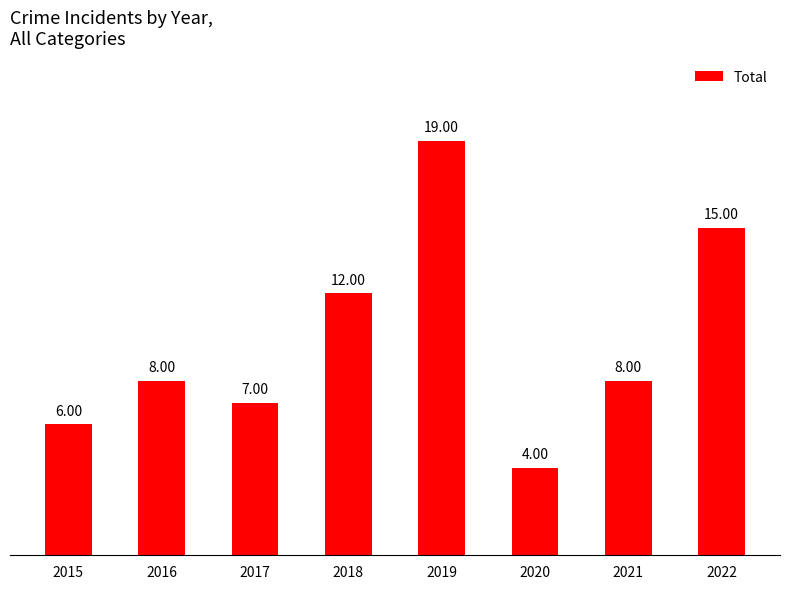

What is the value of the 6th bar from the left?

4